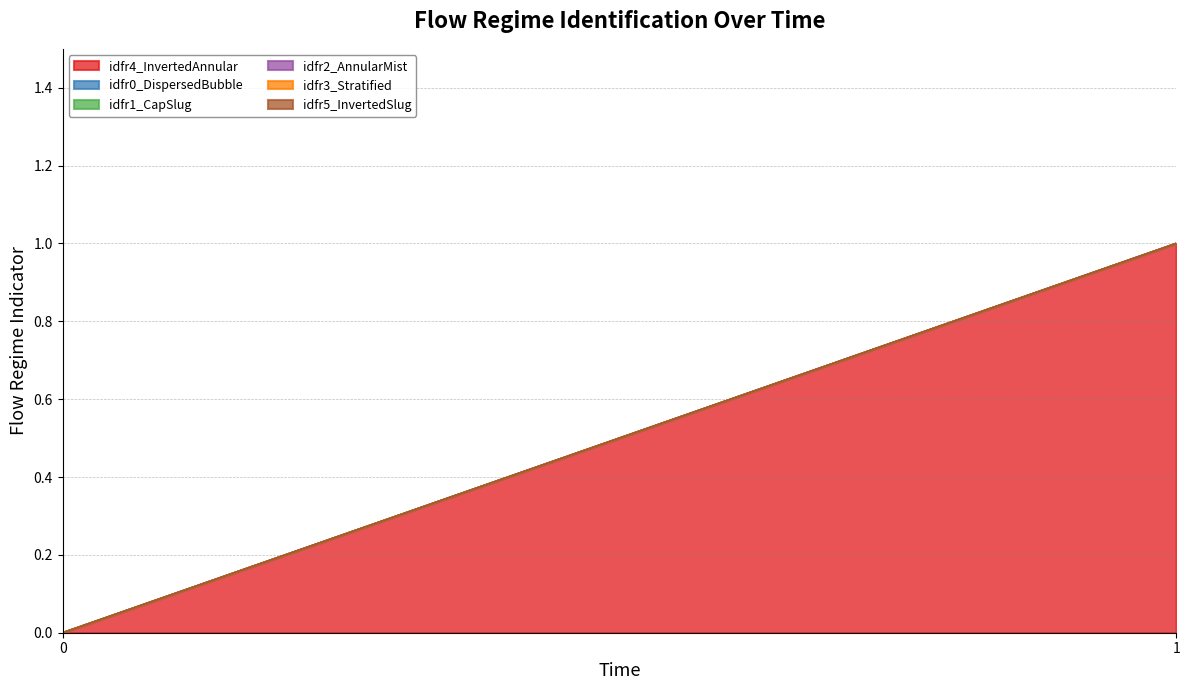

How many lines are shown in the chart?

6